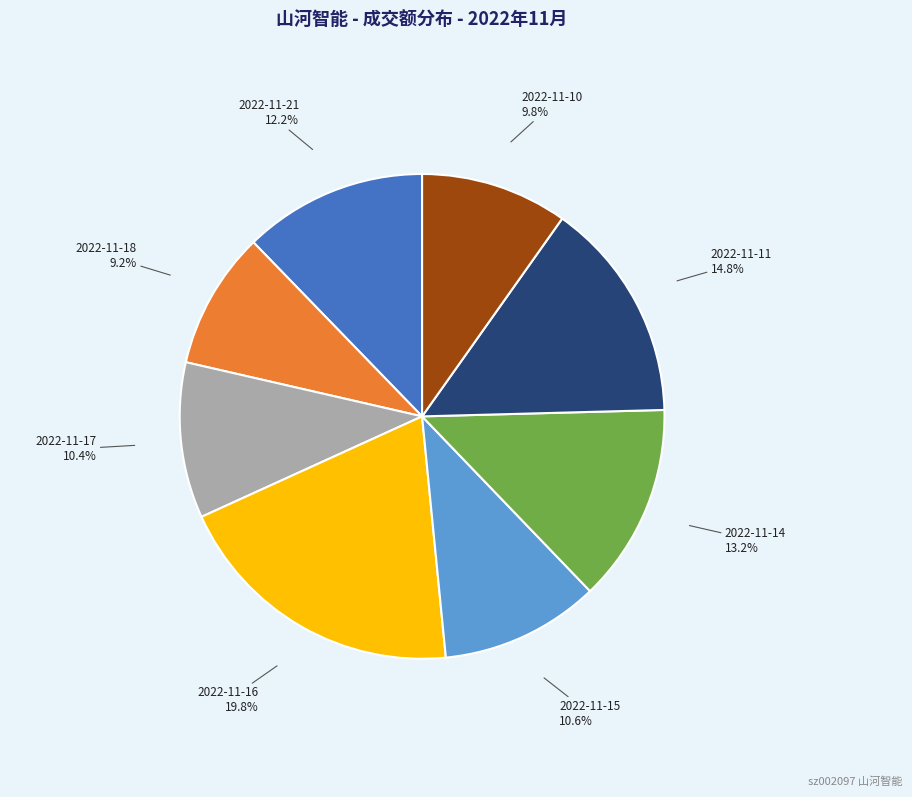

Is there a majority slice in this chart?

No